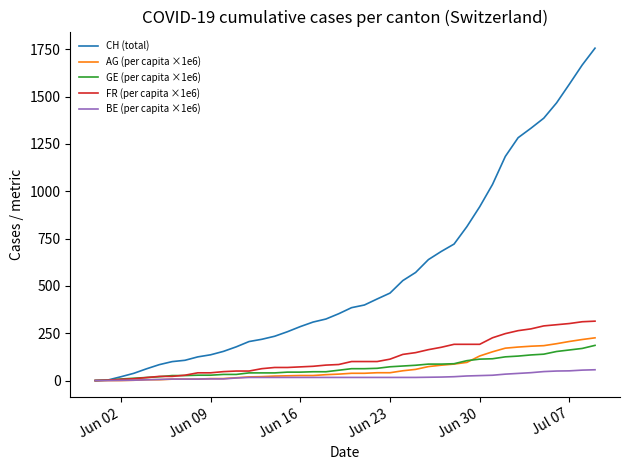

List the series in order of their peak value, lowest first.

BE (per capita ×1e6), GE (per capita ×1e6), AG (per capita ×1e6), FR (per capita ×1e6), CH (total)